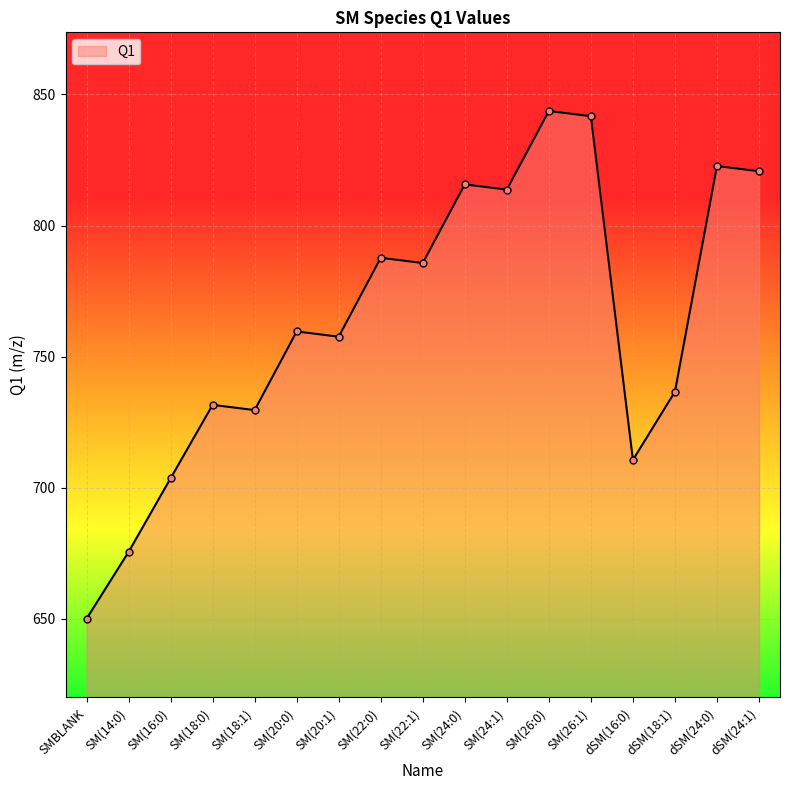

At which category does the chart reach its minimum across all series?

SMBLANK